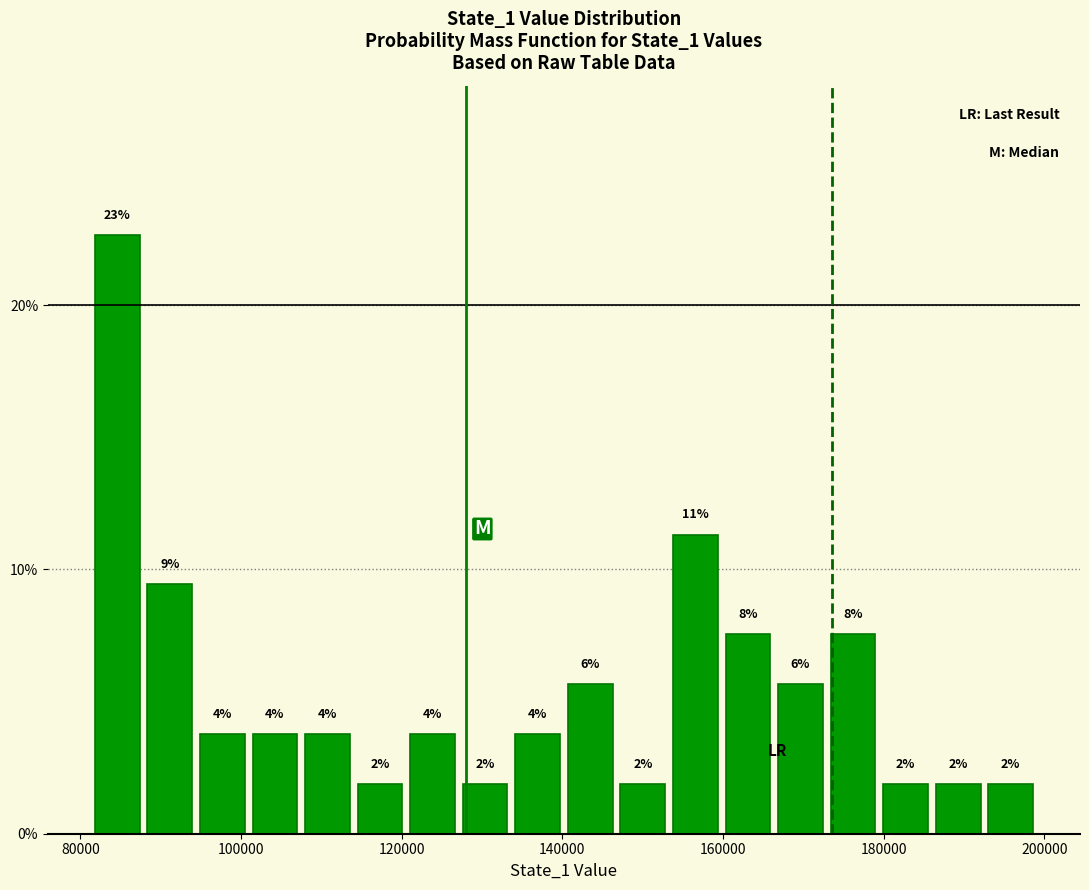

Around what value on the x-axis is the tallest bar? Give the approximate position of its centre, as read against the axis.

84000